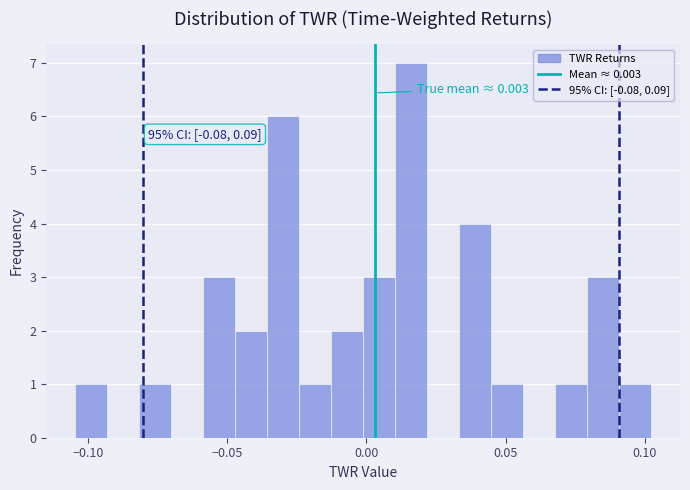

Read against the x-axis, roughly where is the centre of the tallest bar?

0.015